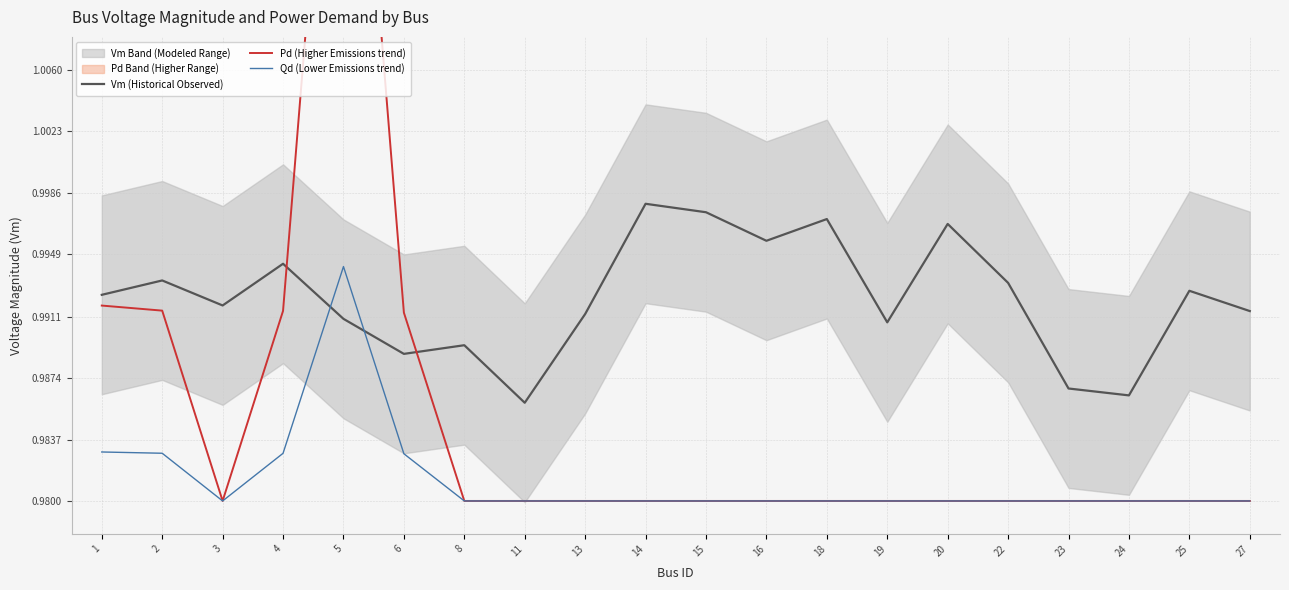

Reading left to right, extract all data points from this chart.

Vm (Historical Observed): 1.0	1.0	1.0	1.0	1.0	1.0	1.0	1.0	1.0	1.0	1.0	1.0	1.0	1.0	1.0	1.0	1.0	1.0	1.0	1.0
Pd (Higher Emissions trend): 1.0	1.0	1.0	1.0	1.0	1.0	1.0	1.0	1.0	1.0	1.0	1.0	1.0	1.0	1.0	1.0	1.0	1.0	1.0	1.0
Qd (Lower Emissions trend): 1.0	1.0	1.0	1.0	1.0	1.0	1.0	1.0	1.0	1.0	1.0	1.0	1.0	1.0	1.0	1.0	1.0	1.0	1.0	1.0